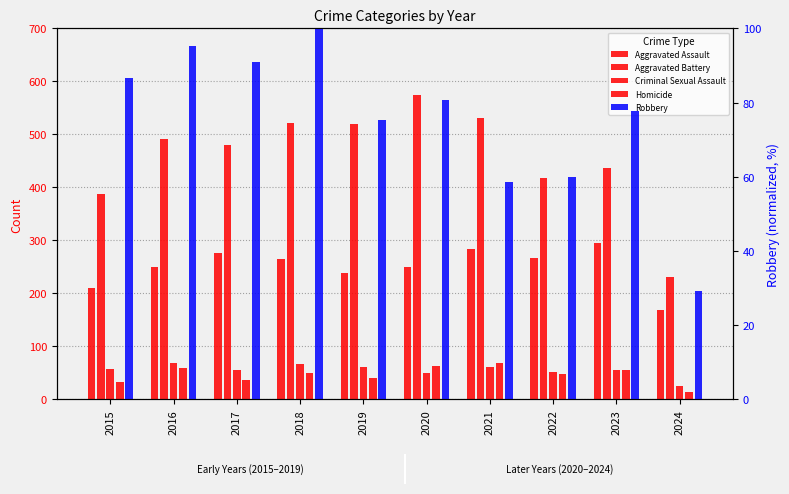

Where does the Criminal Sexual Assault series first go above 58?

2016